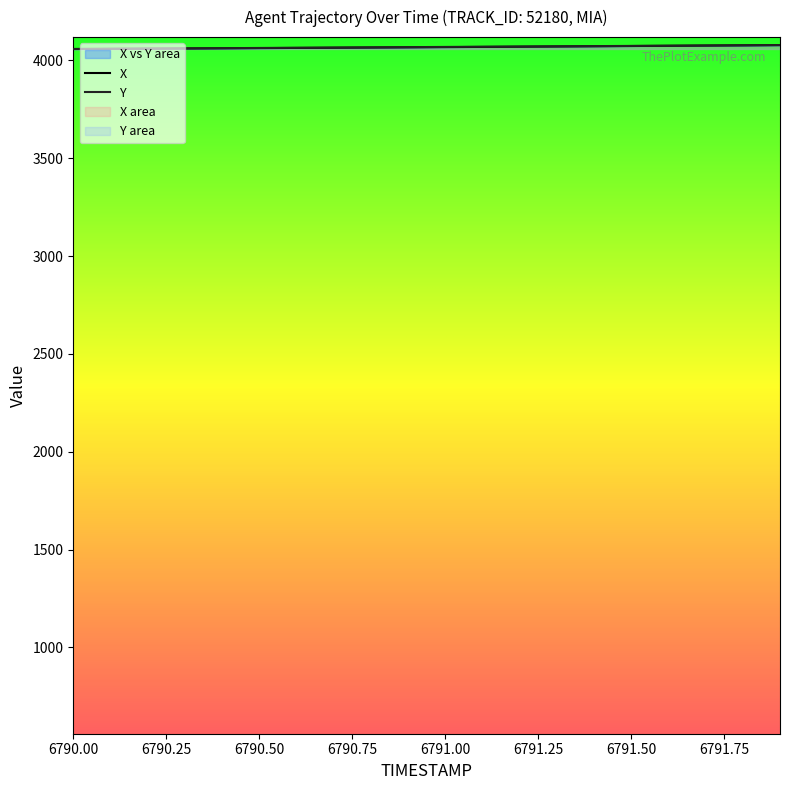

True or false: Y and X cross at least once.

False